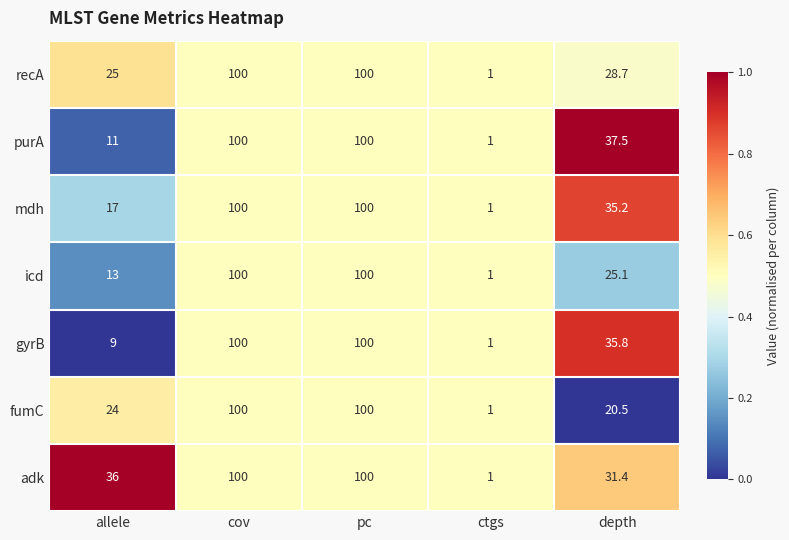

Which category has the lowest value in the fumC series?

ctgs